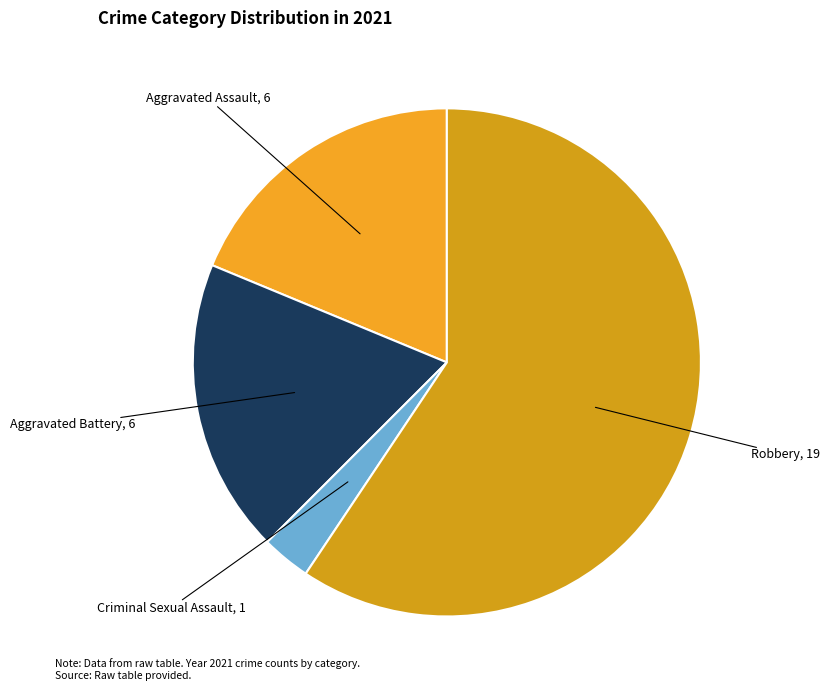

How many slices are in this pie chart?

4